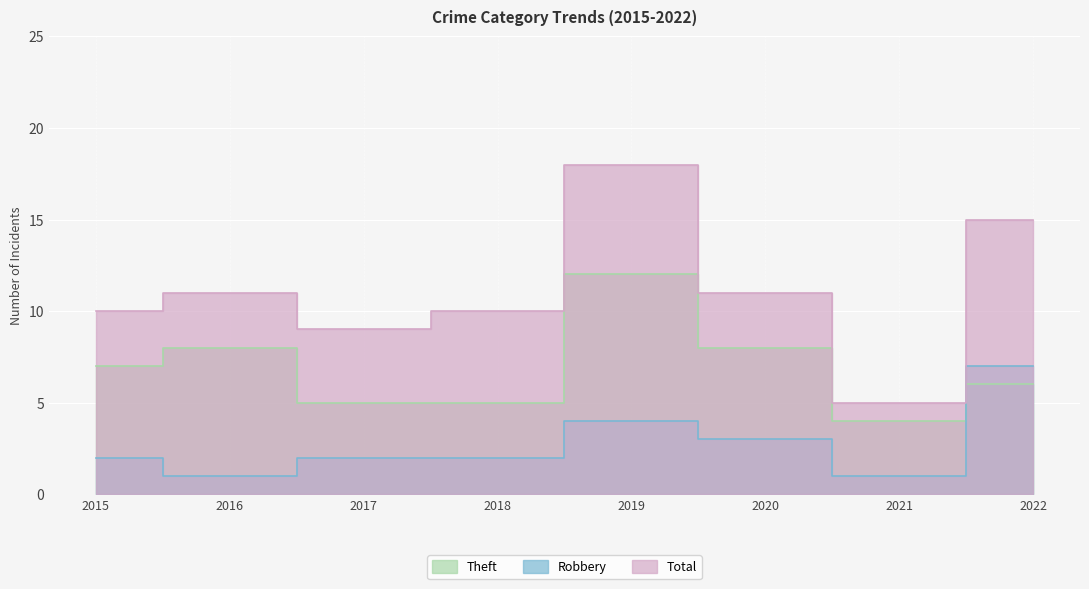

What is the total value across all series at 2021?

10